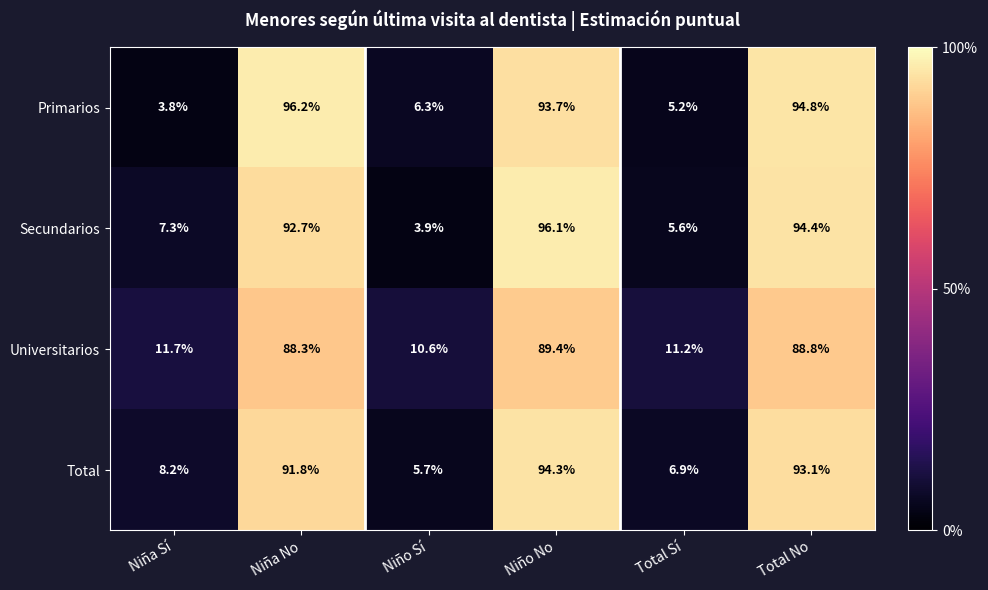

The value of Secundarios at Niña Sí is 7.3. True or false?

True